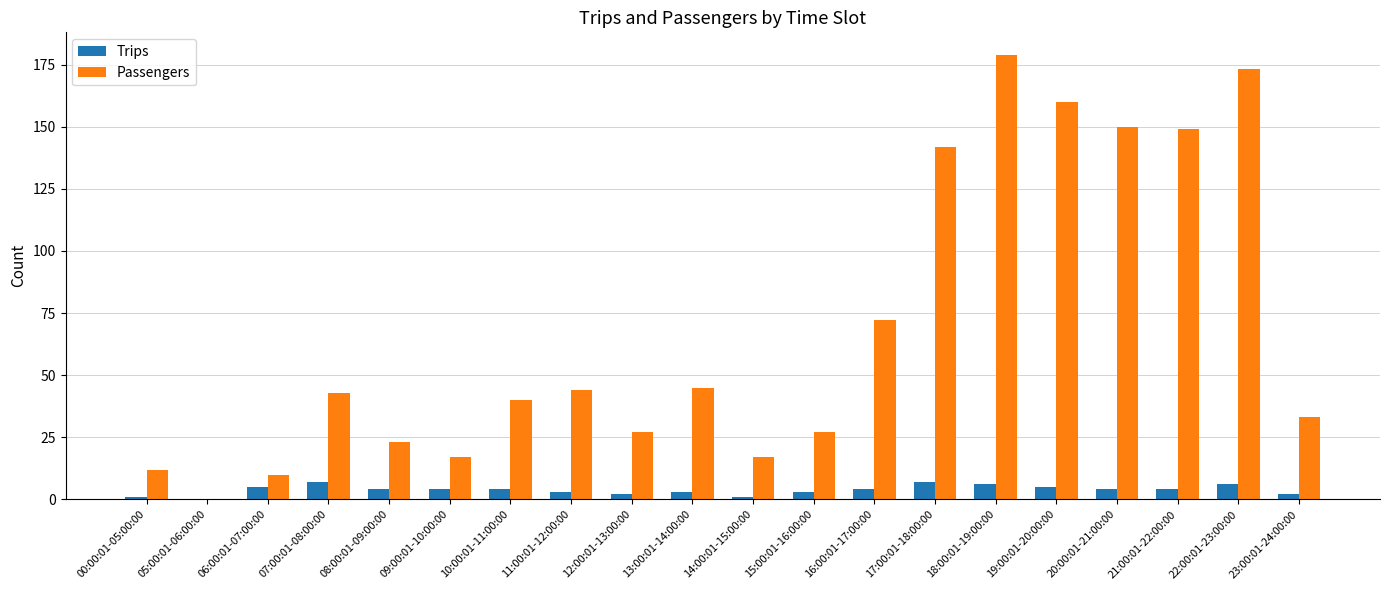

Which series has the largest total across all categories?

Passengers